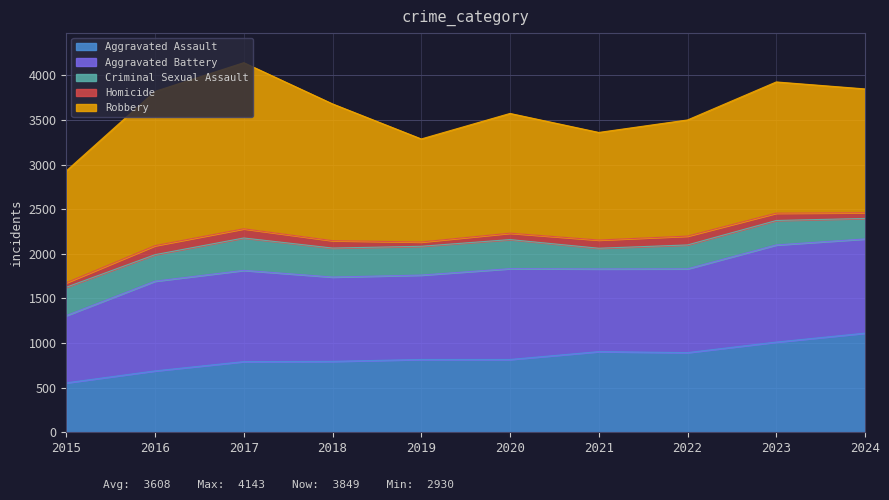

True or false: Homicide has a value of 22 at 2015.

False